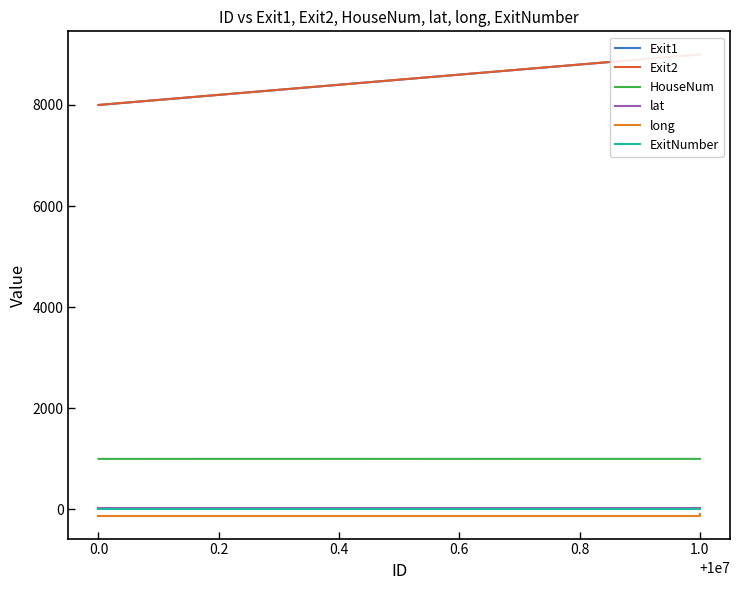

What is the minimum value for long?

-120